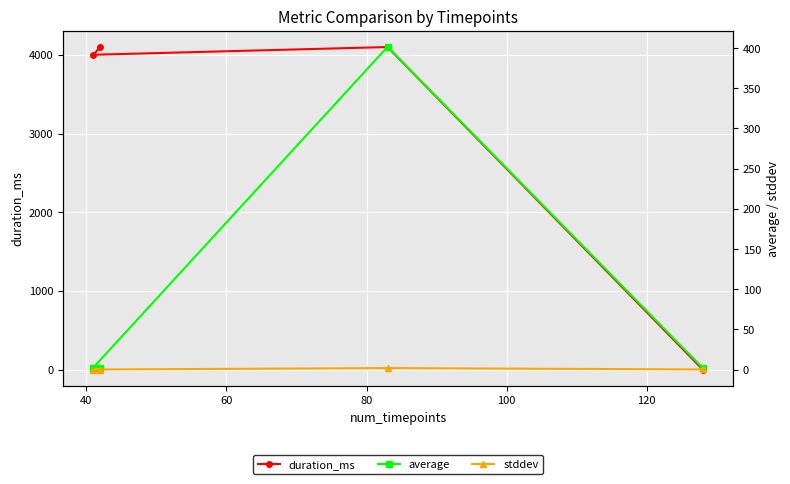

What is the highest value of the duration_ms series?

4102